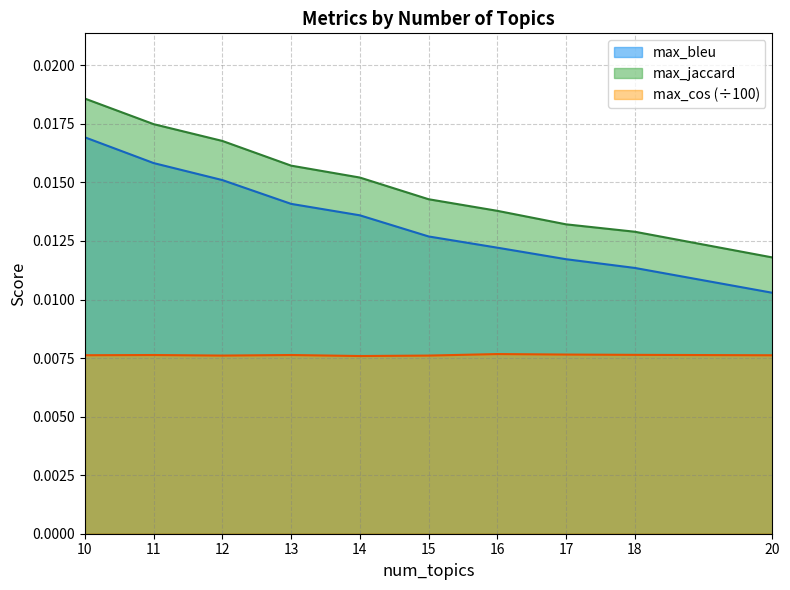

How many data points does each series have?

10